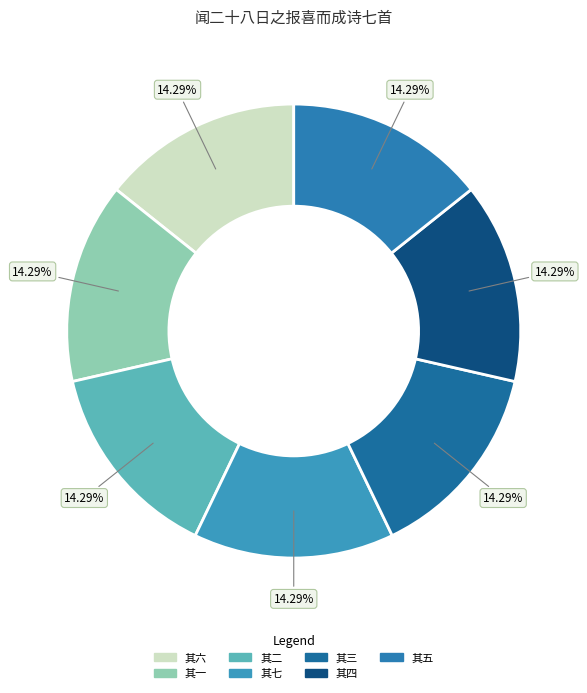

To the nearest percent, what is the average slice percentage?

14%